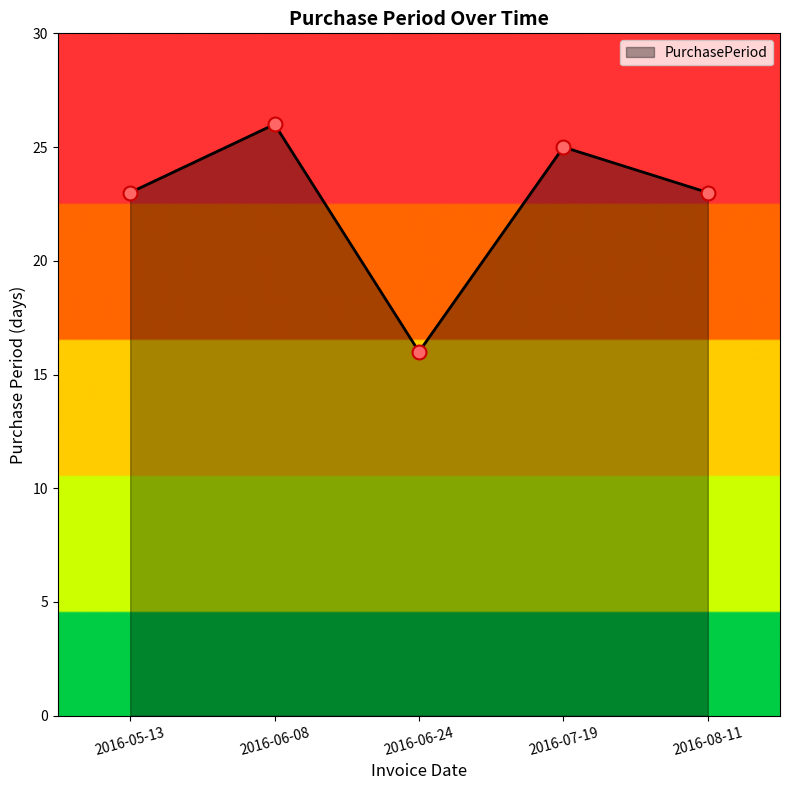

Approximately how many times larger is the value at 2016-06-08 compared to 2016-06-24?

1.6